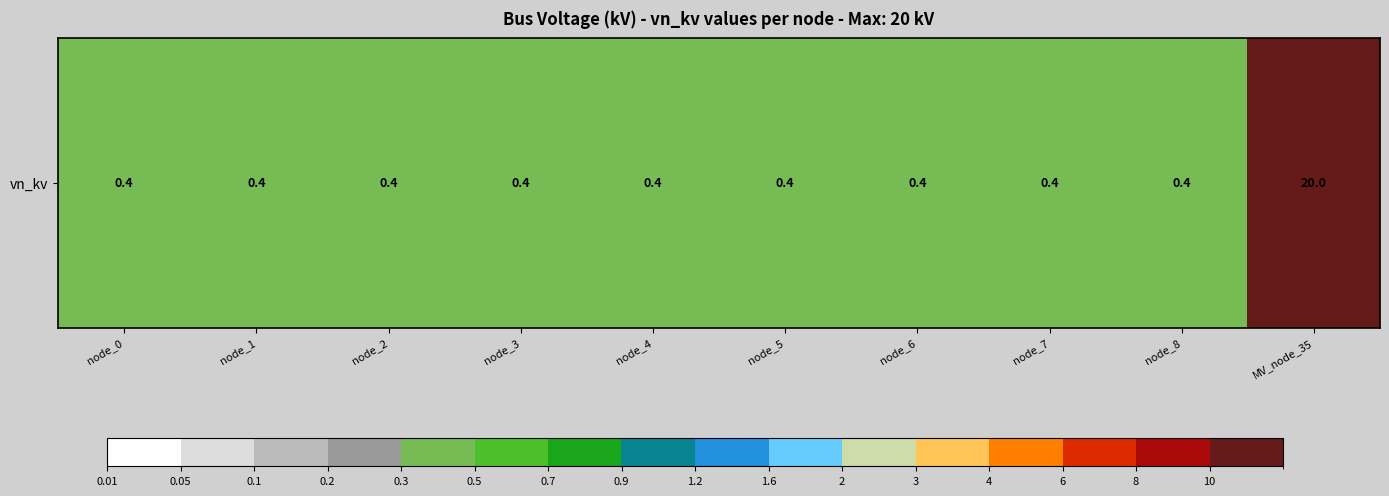

Which category has the lowest value across all series?

node_0